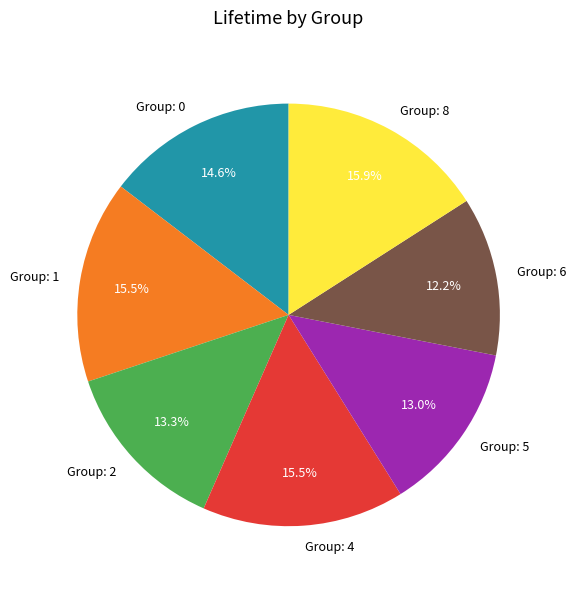

How many slices are in this pie chart?

7